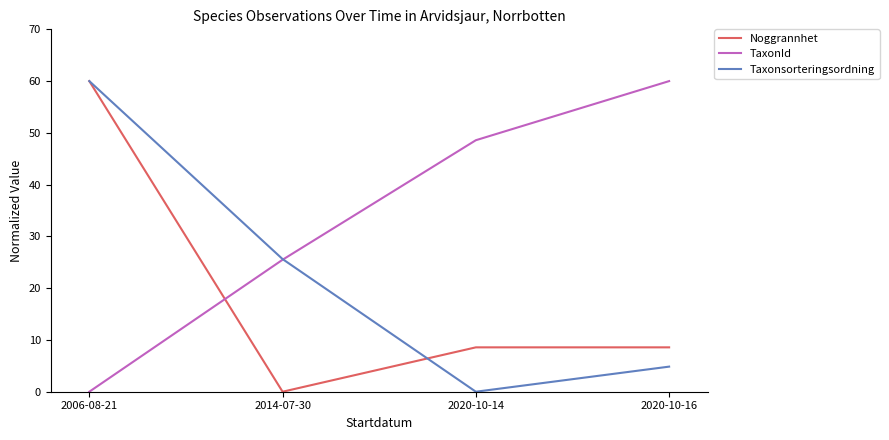

Reading right to left, what are all the values shown in this chart?

Noggrannhet: 8.6	8.6	0.0	60.0
TaxonId: 60.0	48.6	25.5	0.0
Taxonsorteringsordning: 4.8	0.0	25.6	60.0